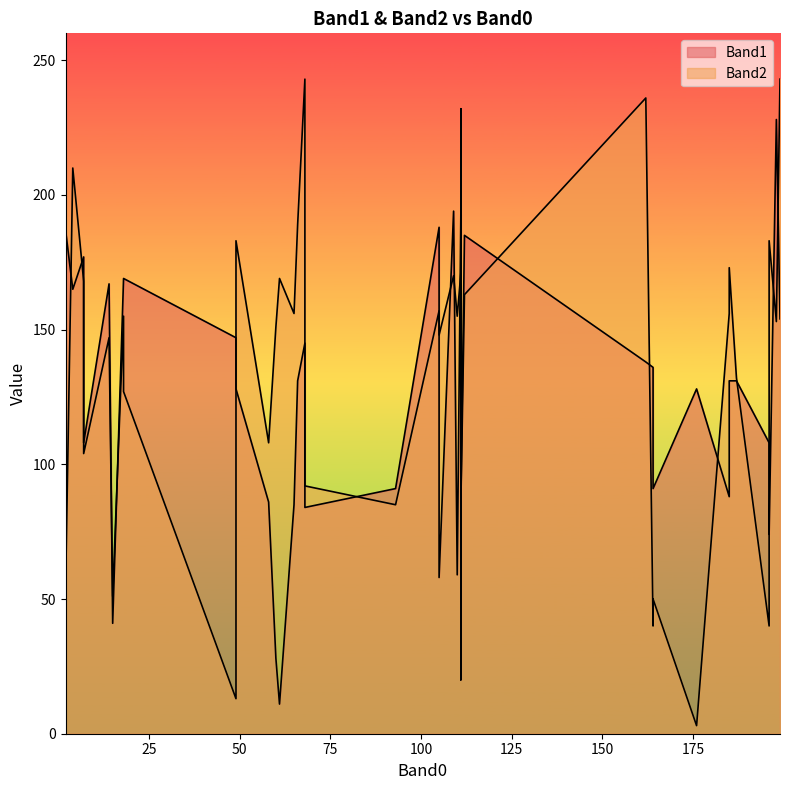

What is the smallest value displayed?

3